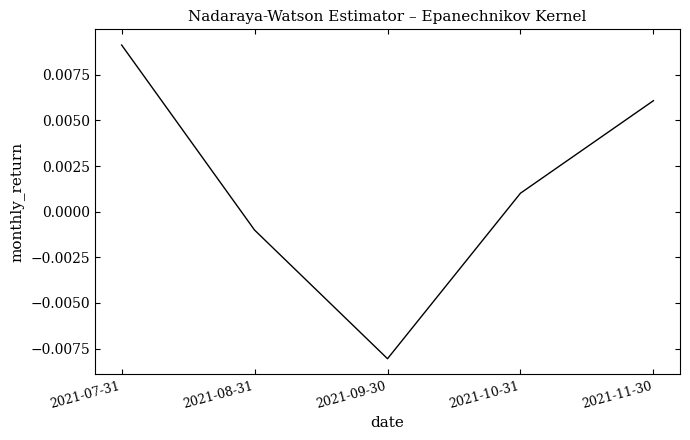

What position from the right is 2021-07-31?

5